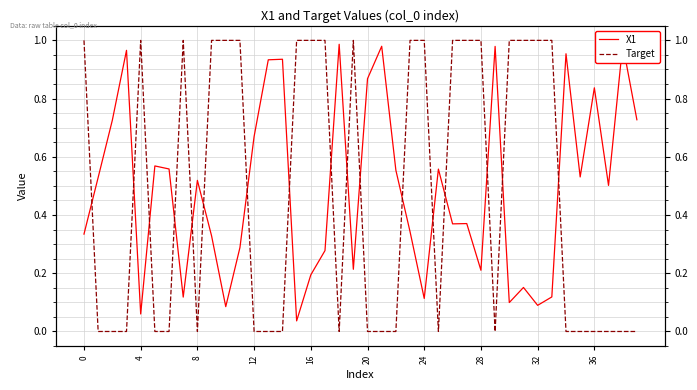

Rank the series at 29 from lowest to highest value.

Target, X1